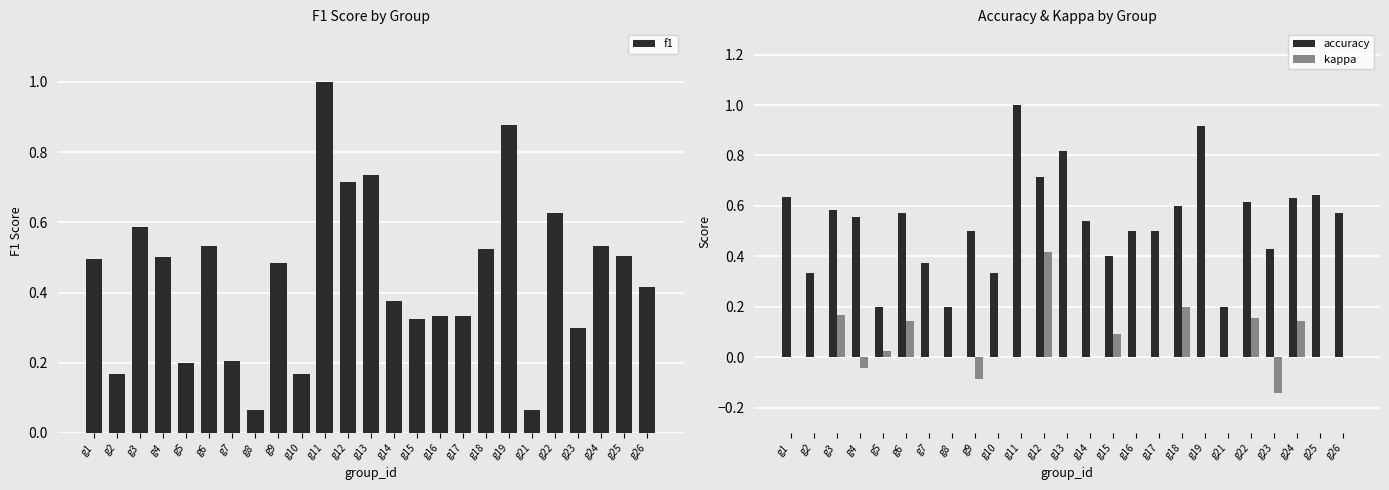

What is the sum of all accuracy values?

13.4